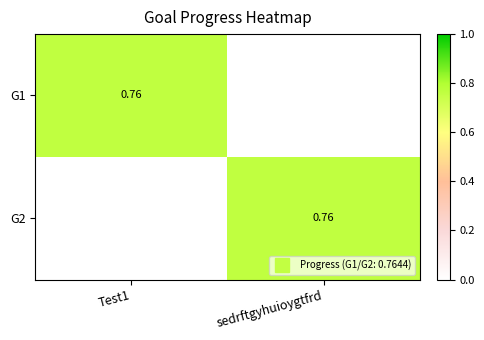

Which category has the highest value across all series?

Test1